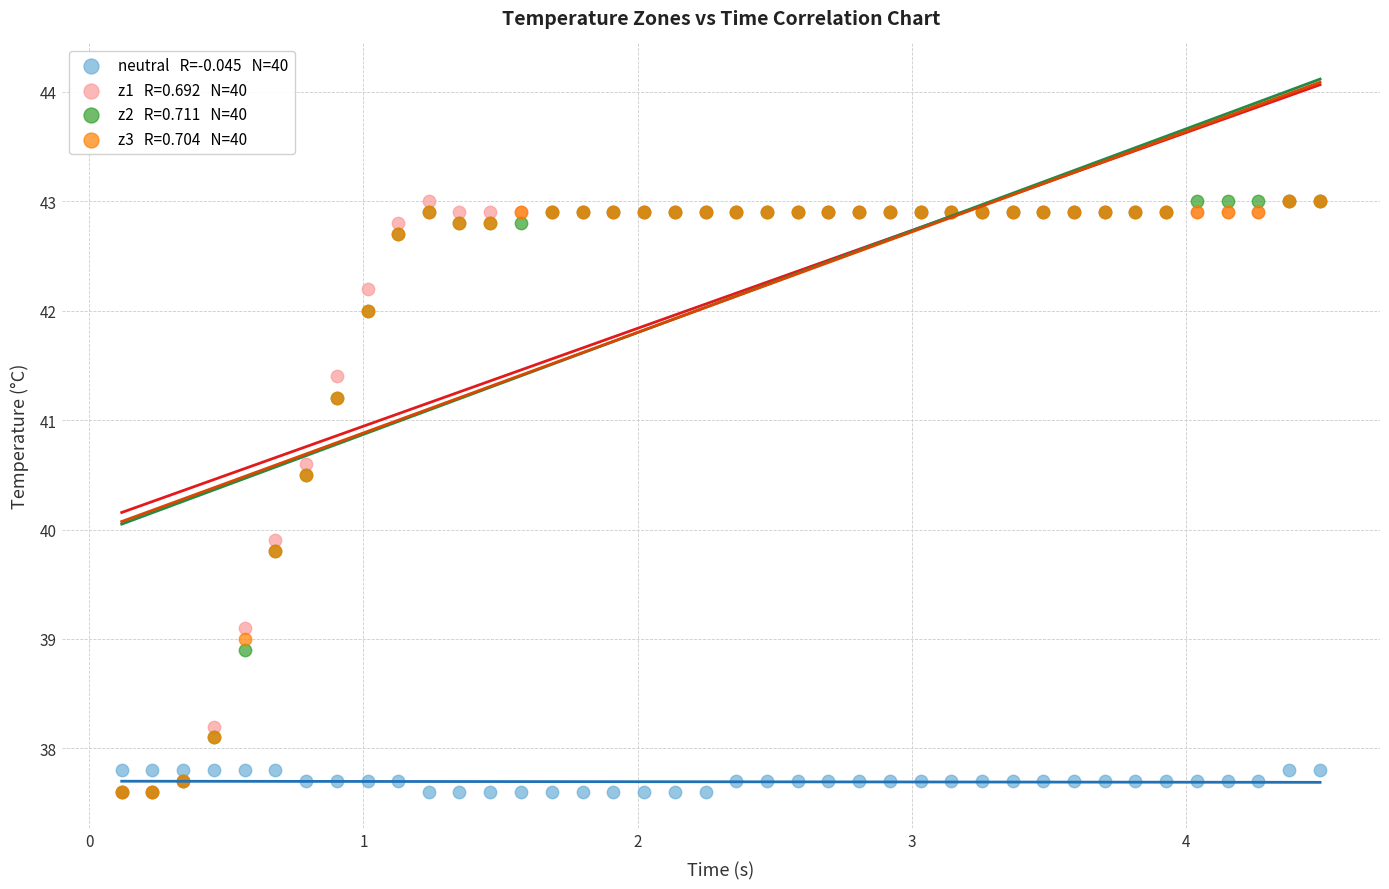

Across all series, what Y value is closest to 40?

39.9